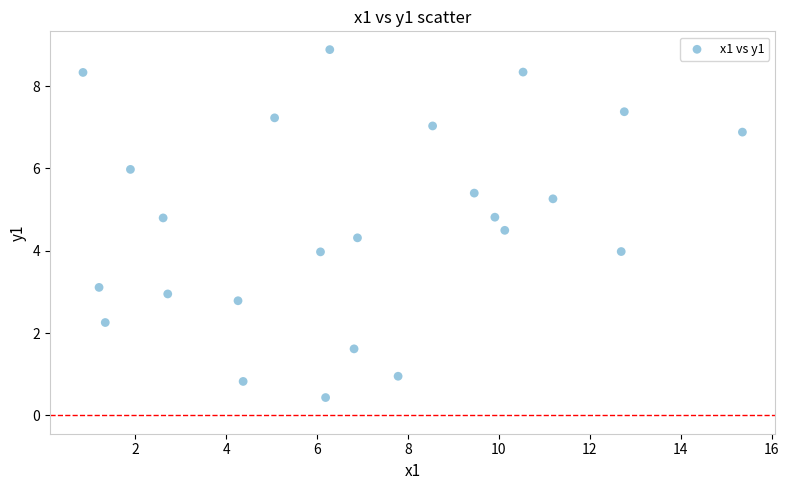

What is the range of Y values (max minus min)?

8.5